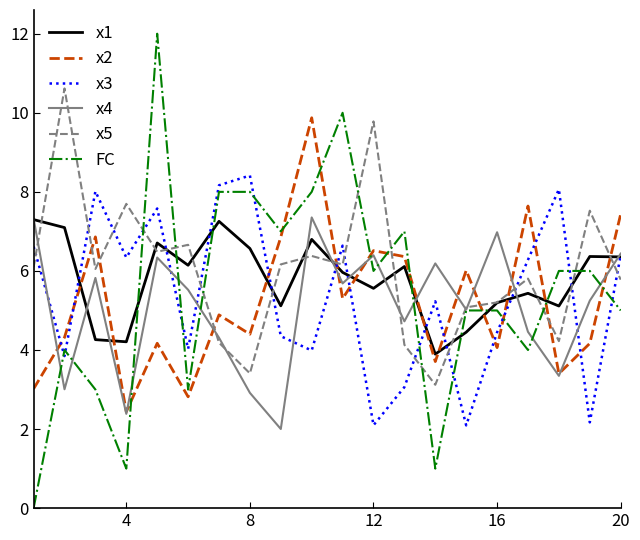

True or false: x5 and x2 cross at least once.

True